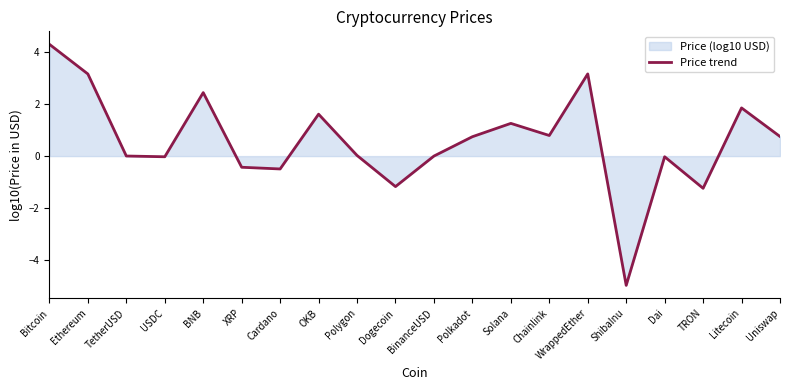

The value at Cardano is -0.5. True or false?

True